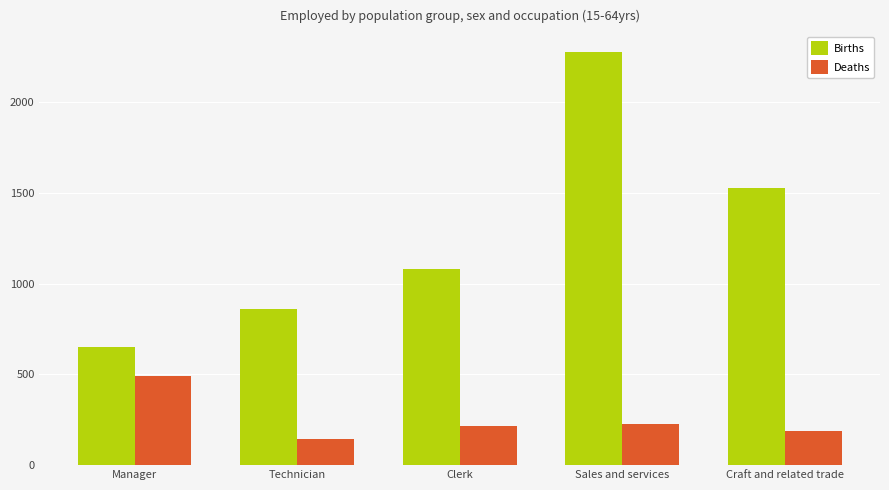

Which label corresponds to the smallest value in the chart?

Technician